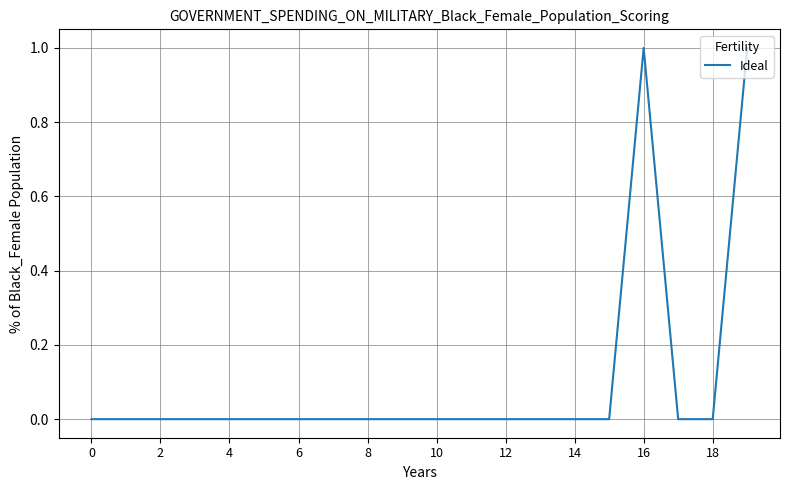

How many lines are shown in the chart?

1